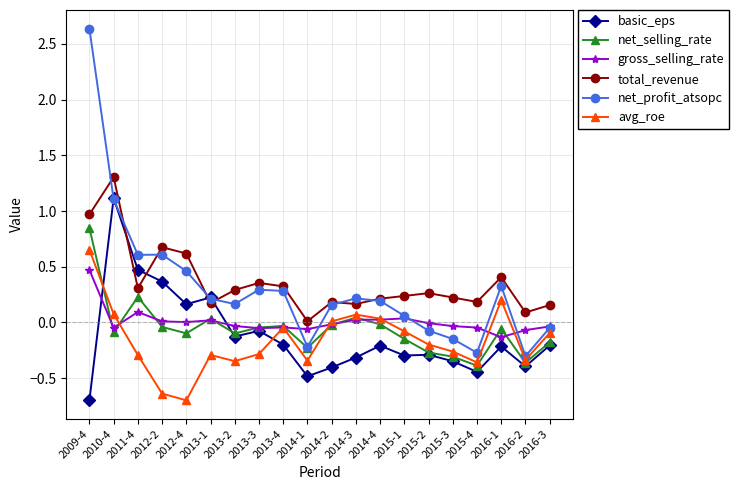

Rank the series by their maximum value, from highest to lowest.

net_profit_atsopc, total_revenue, basic_eps, net_selling_rate, avg_roe, gross_selling_rate